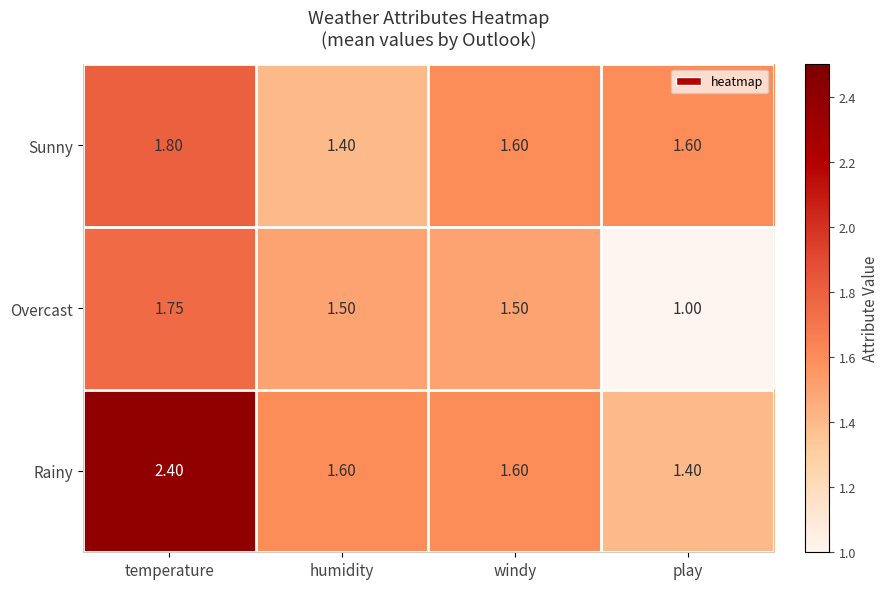

Rank the series by their average value, from highest to lowest.

Rainy, Sunny, Overcast